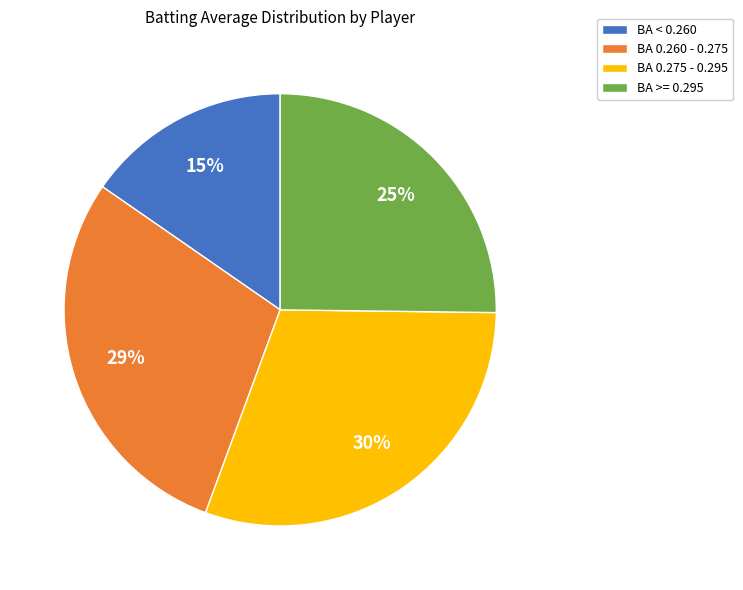

To the nearest percent, what is the average slice percentage?

25%